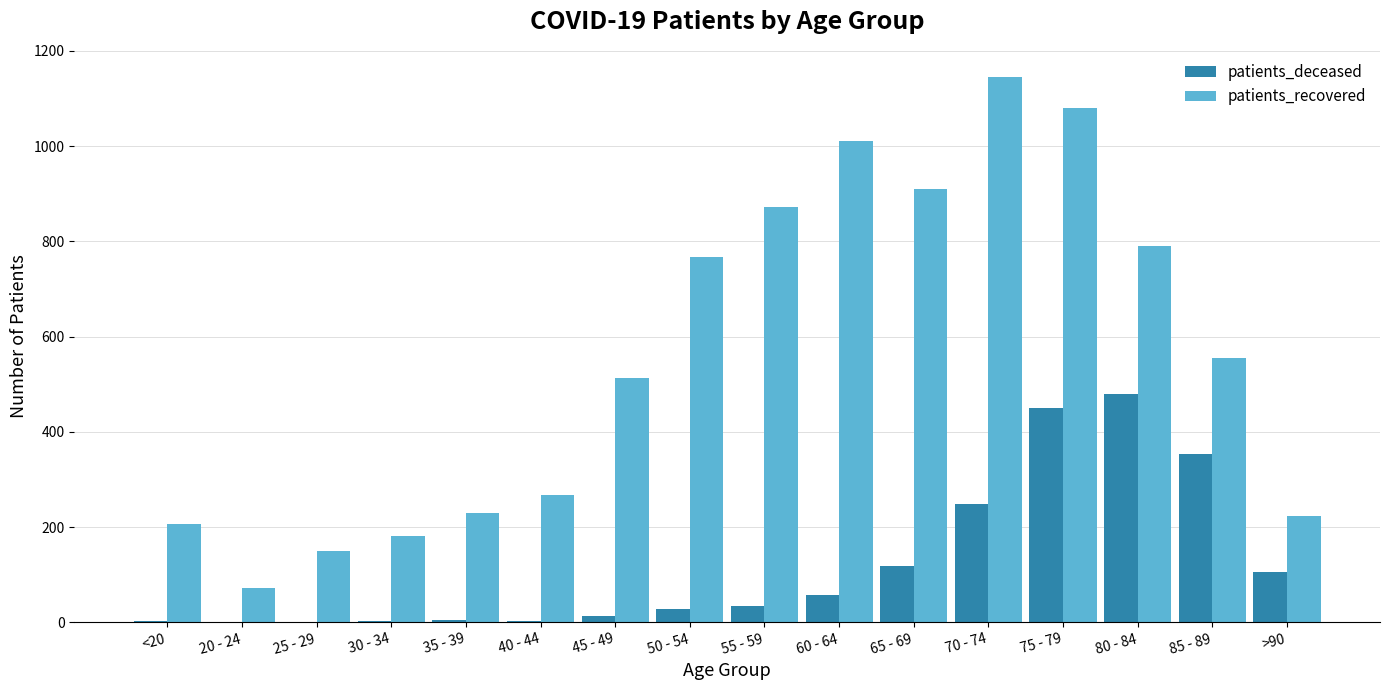

What are all the series names shown in the legend?

patients_deceased, patients_recovered